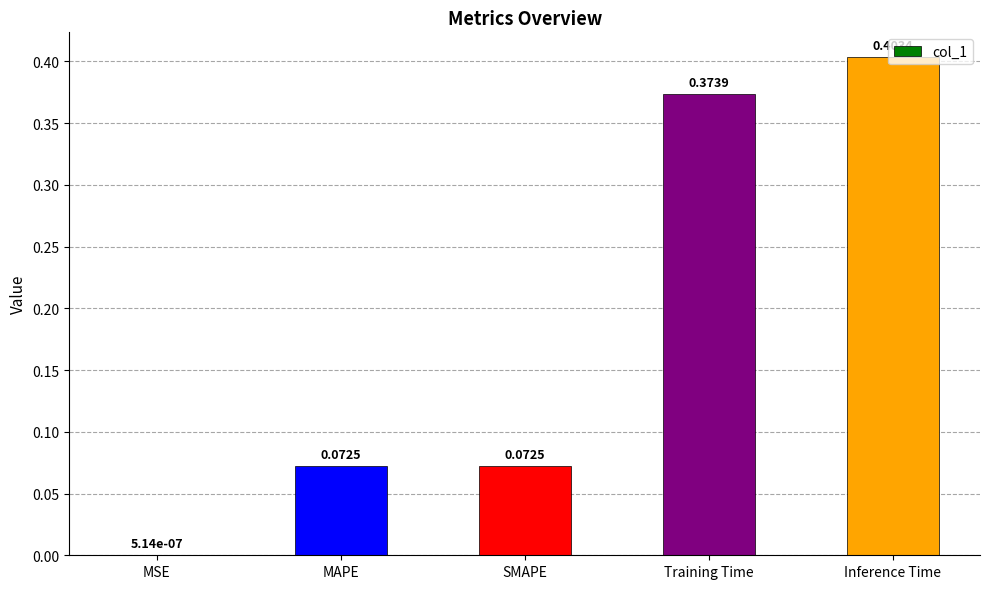

What is the change in value from MAPE to Training Time?

+0.3